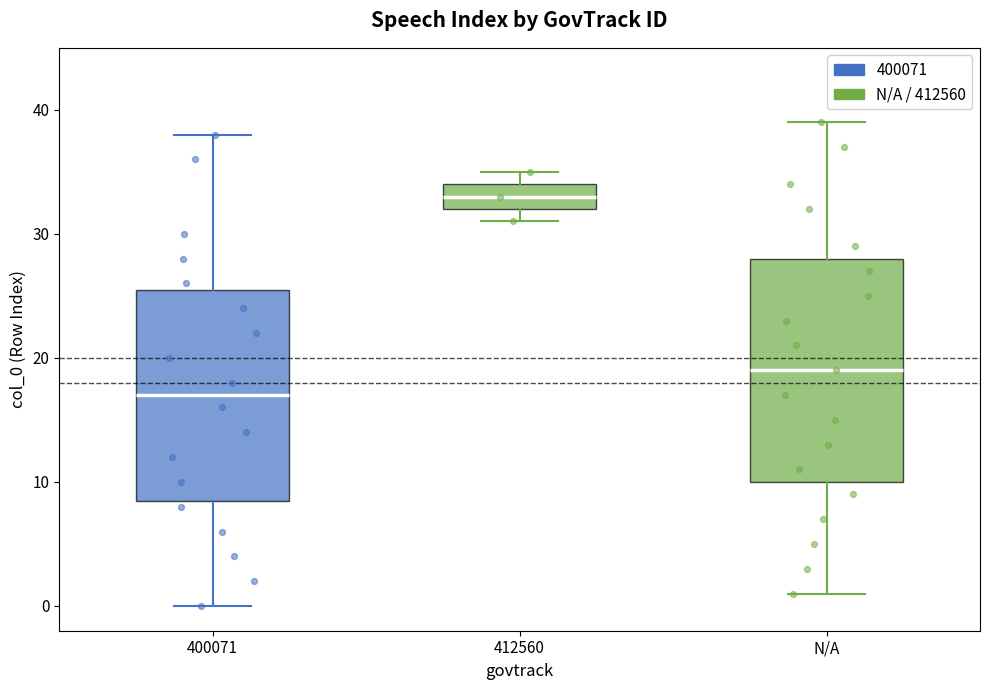

Reading left to right, read every box against the y-axis: the position of its median line, the range the box covers, and the ends of its whiskers. The values are not printed on the chart, so give them approximately, as read against the axis.

400071: median 17, box 9 to 26, whiskers 0 to 38
412560: median 33, box 32 to 34, whiskers 31 to 35
N/A: median 19, box 10 to 28, whiskers 1 to 39